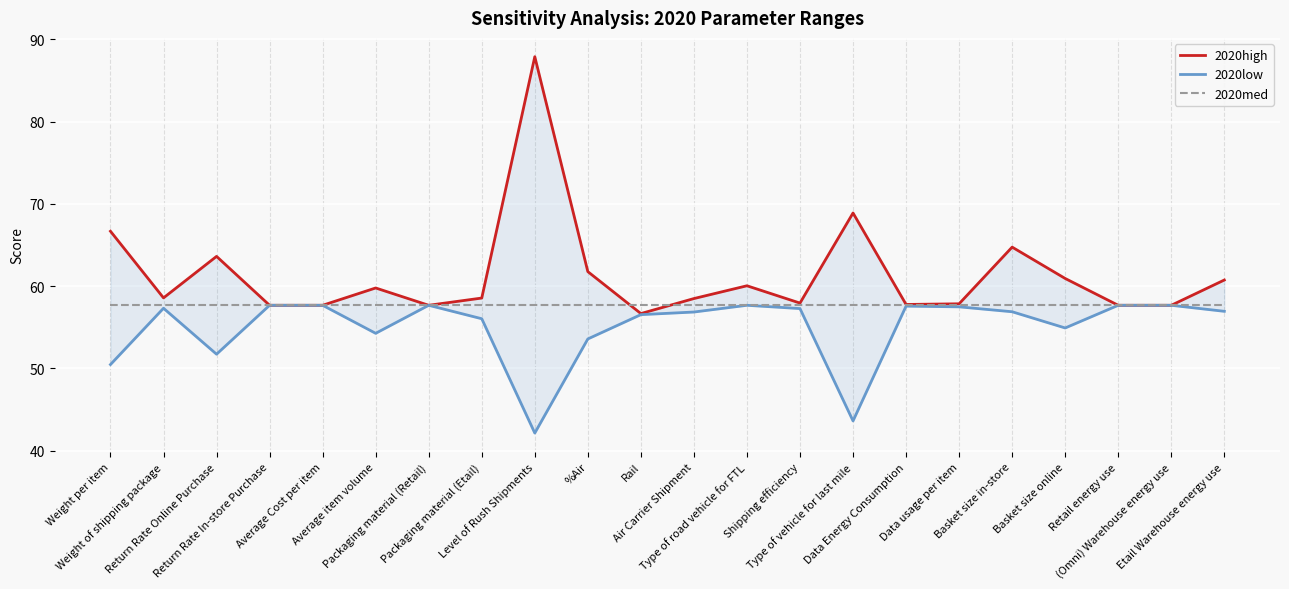

Is the value of 2020low at (Omni) Warehouse energy use greater than the value of 2020med at Data usage per item?

No